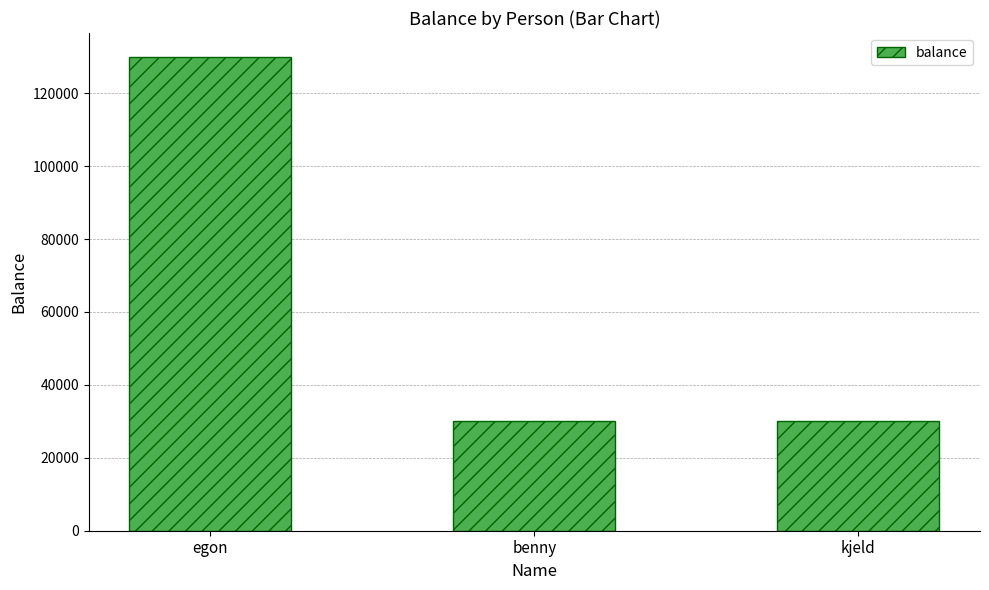

Reading left to right, what are all the values shown in this chart?

130000	30000	30000